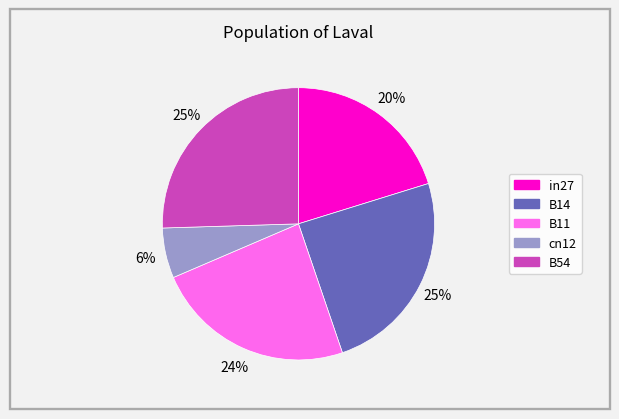

To the nearest percent, what is the combined percentage of B14 and cn12?

31%